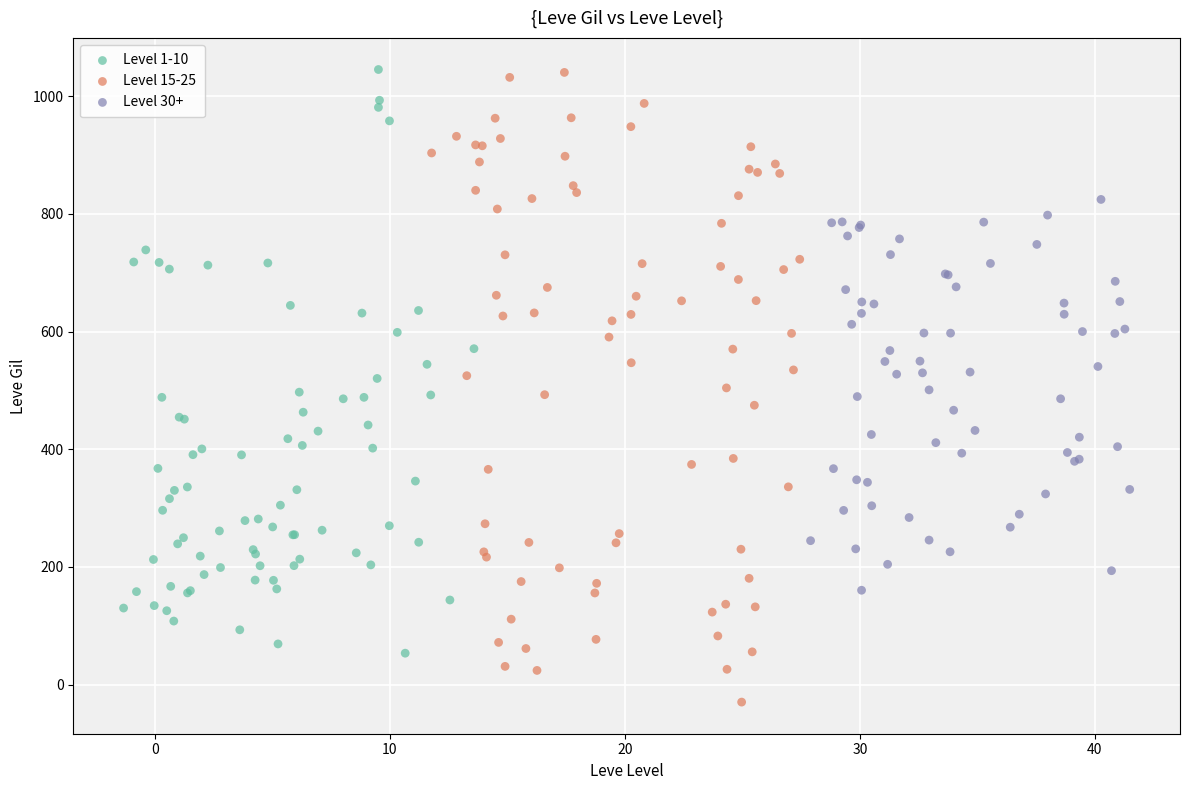

Which series has the largest Y range (max minus min)?

Level 15-25